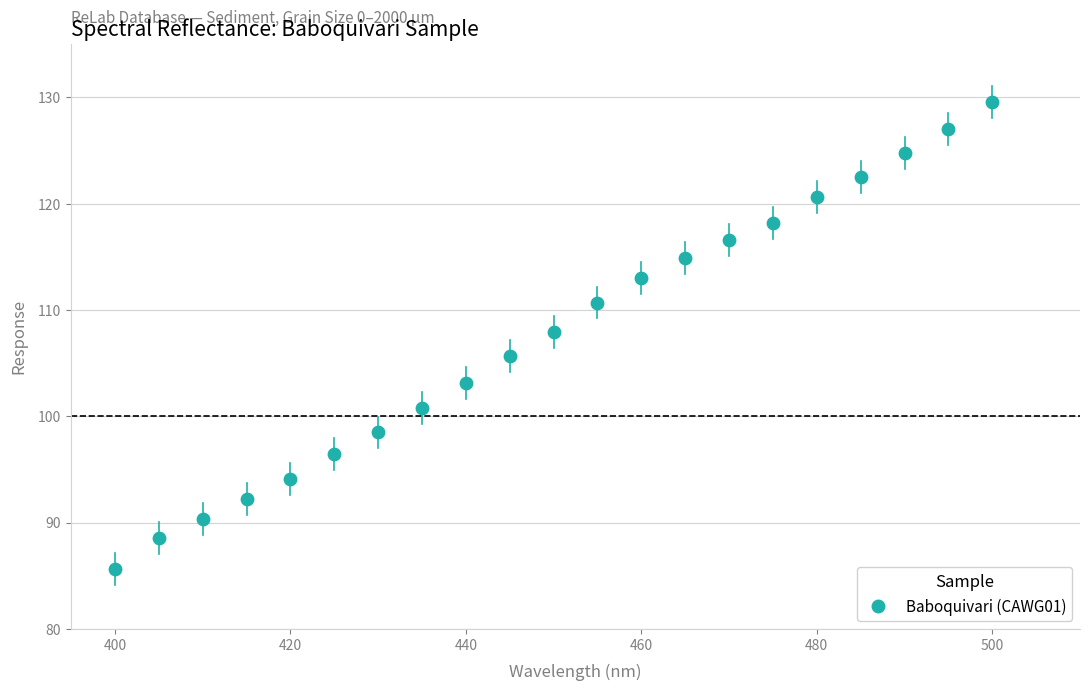

What is the range of X values (max minus min)?

100.0